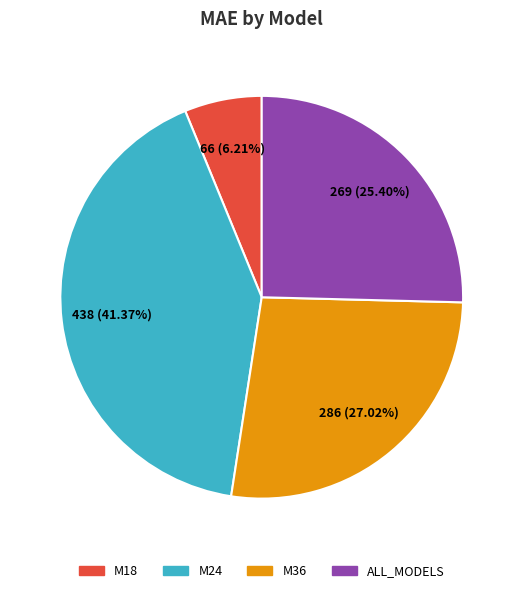

What is the smallest slice in the pie chart?

M18